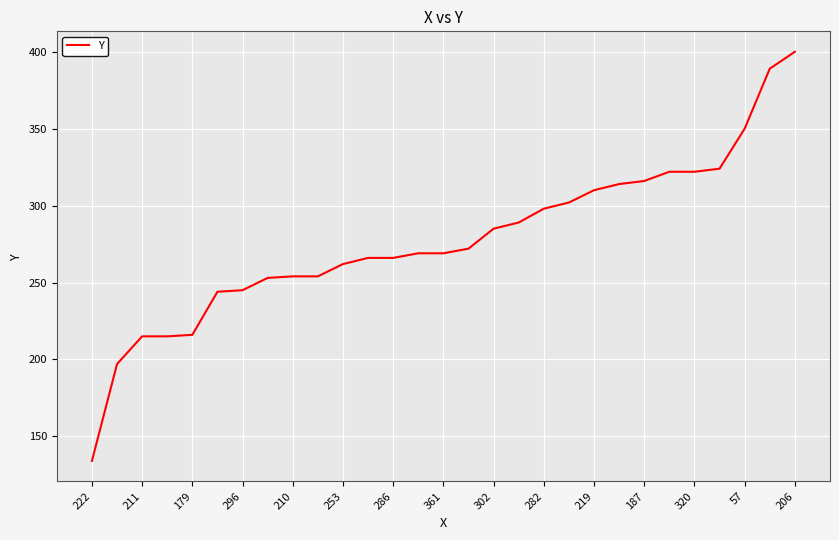

Does the chart have visible grid lines?

Yes